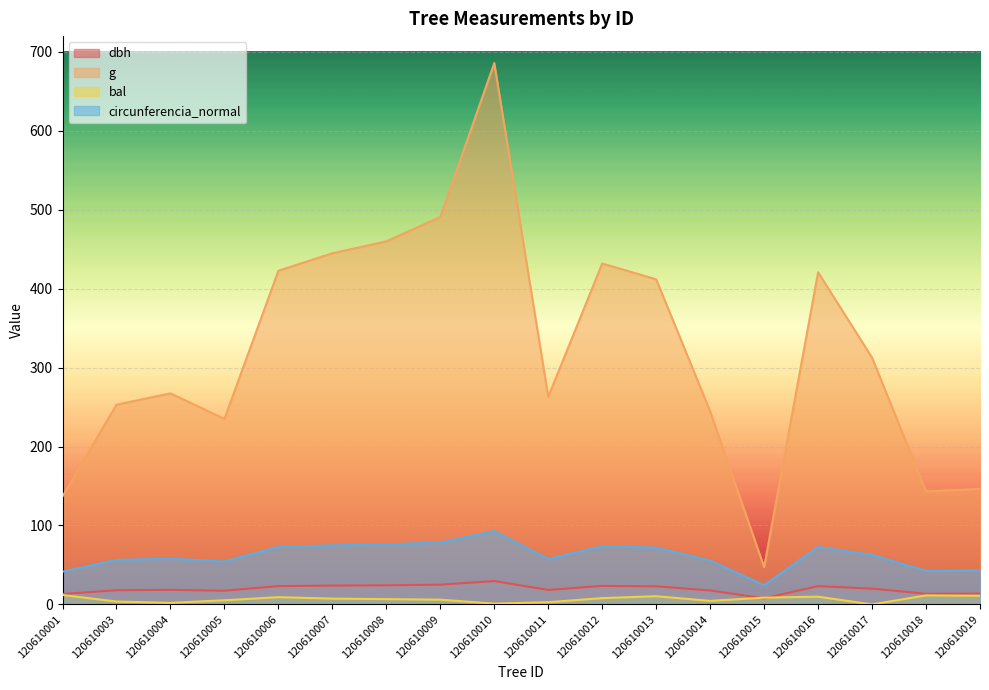

The value of circunferencia_normal at 120610011 is 57.5. True or false?

True